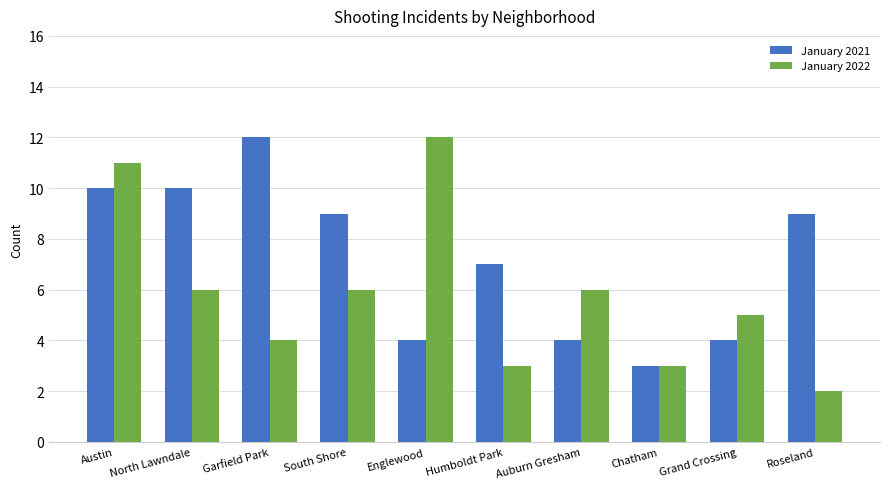

What is the sum of the January 2022 values at Grand Crossing and Garfield Park?

9